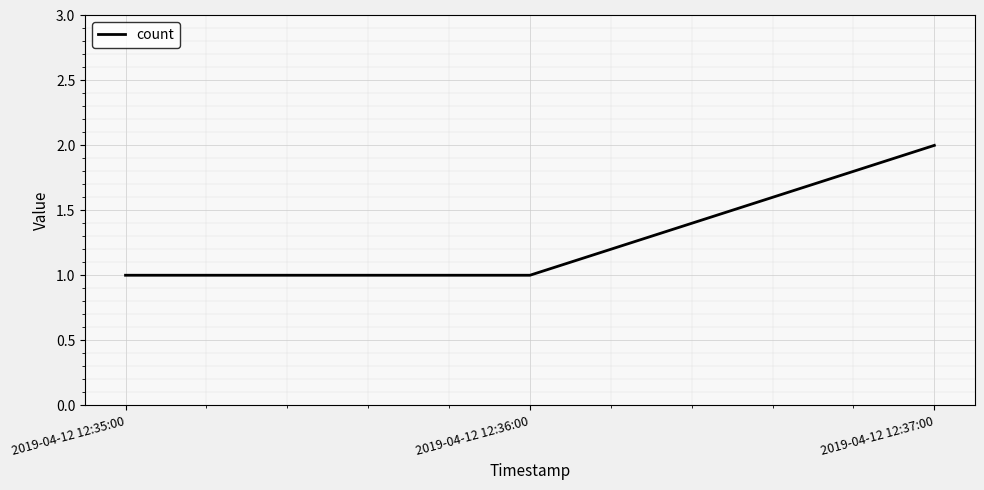

Reading left to right, list all the values displayed in this chart.

2019-04-12 12:35:00=1	2019-04-12 12:36:00=1	2019-04-12 12:37:00=2